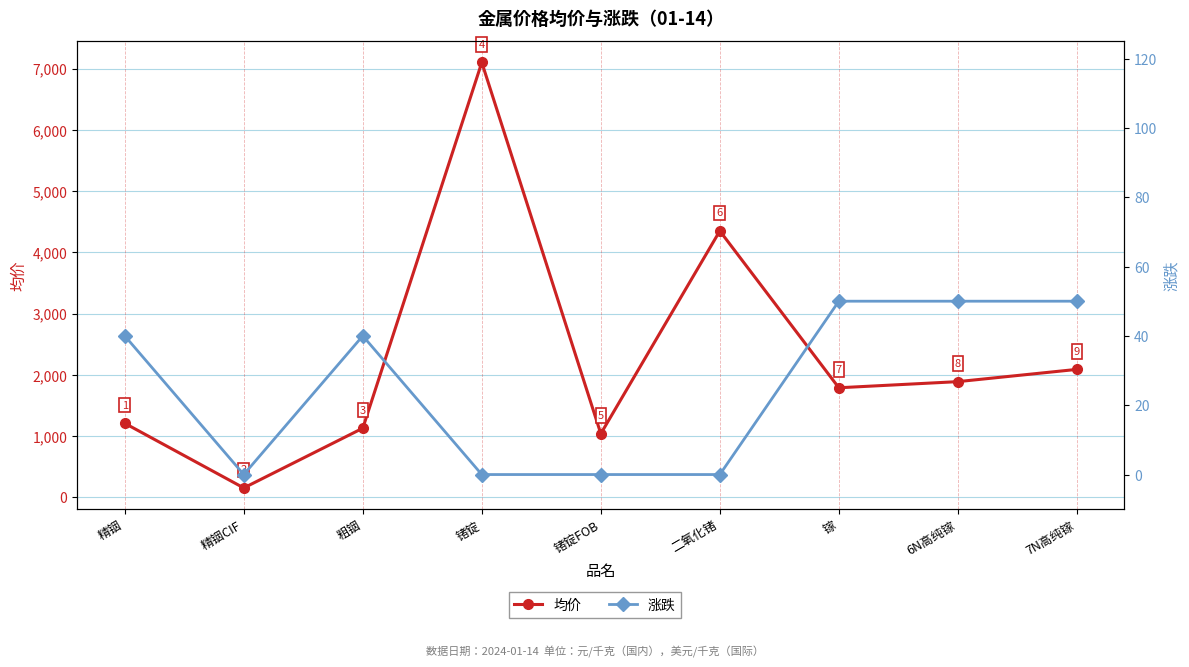

The 涨跌 series shows 50 at 6N高纯镓. True or false?

True